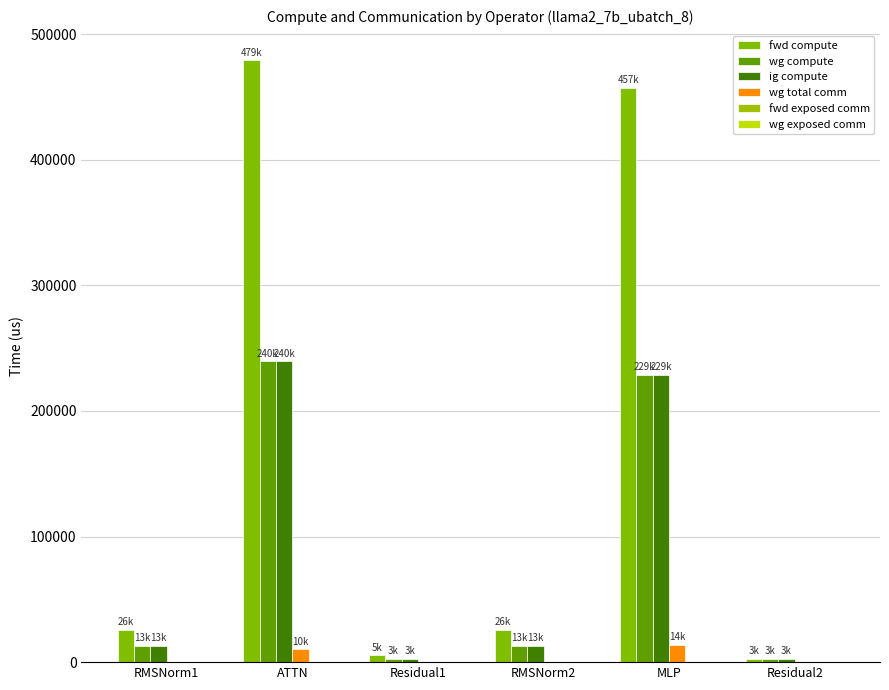

At ATTN, list the series in order from smallest to largest.

fwd exposed comm, wg exposed comm, wg total comm, wg compute, ig compute, fwd compute